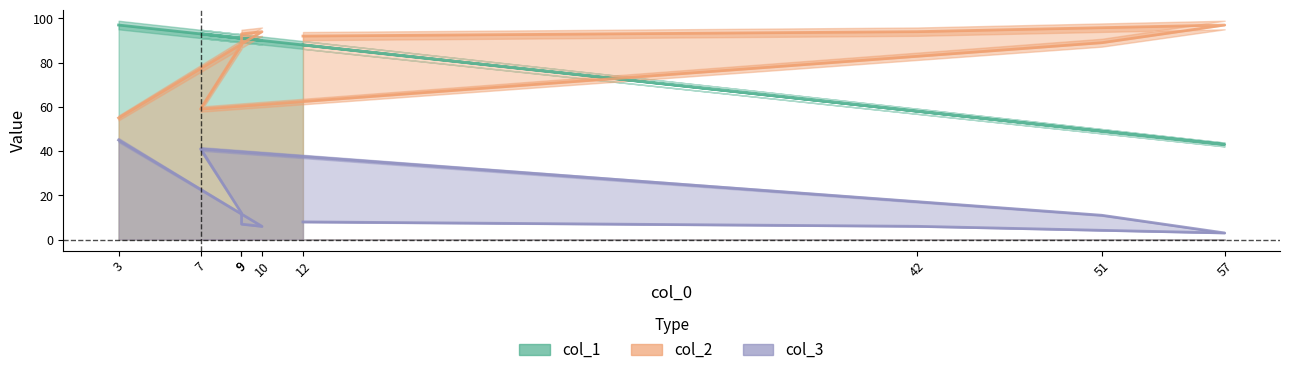

What is the minimum value shown in the chart?

3